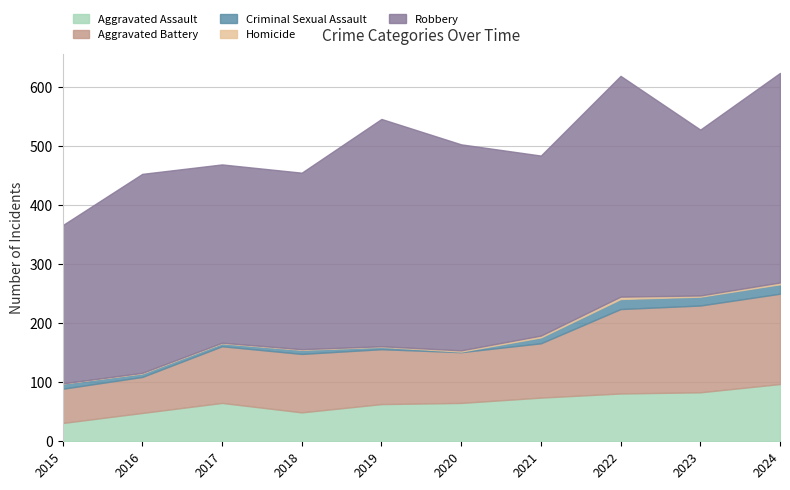

Reading left to right, transcribe all the data shown in this chart.

Aggravated Assault: 2015=31	2016=48	2017=65	2018=49	2019=63	2020=65	2021=74	2022=81	2023=83	2024=97
Aggravated Battery: 2015=58	2016=61	2017=96	2018=99	2019=93	2020=86	2021=92	2022=143	2023=147	2024=153
Criminal Sexual Assault: 2015=9	2016=6	2017=5	2018=7	2019=4	2020=1	2021=10	2022=17	2023=15	2024=16
Homicide: 2015=0	2016=1	2017=1	2018=1	2019=1	2020=2	2021=3	2022=4	2023=2	2024=3
Robbery: 2015=268	2016=337	2017=302	2018=299	2019=385	2020=349	2021=305	2022=374	2023=281	2024=355